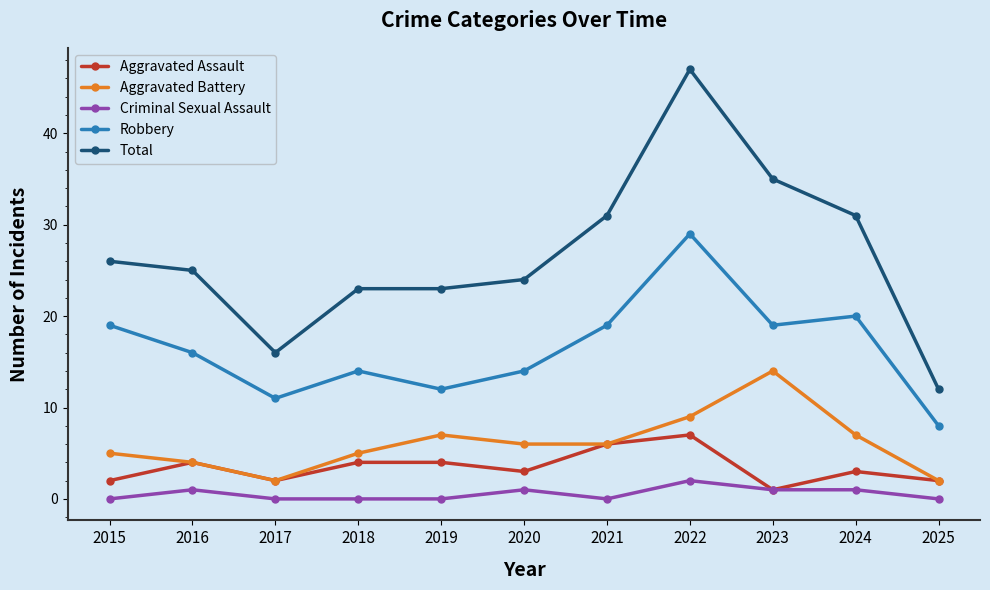

What is the difference between the highest and lowest values at 2020?

23